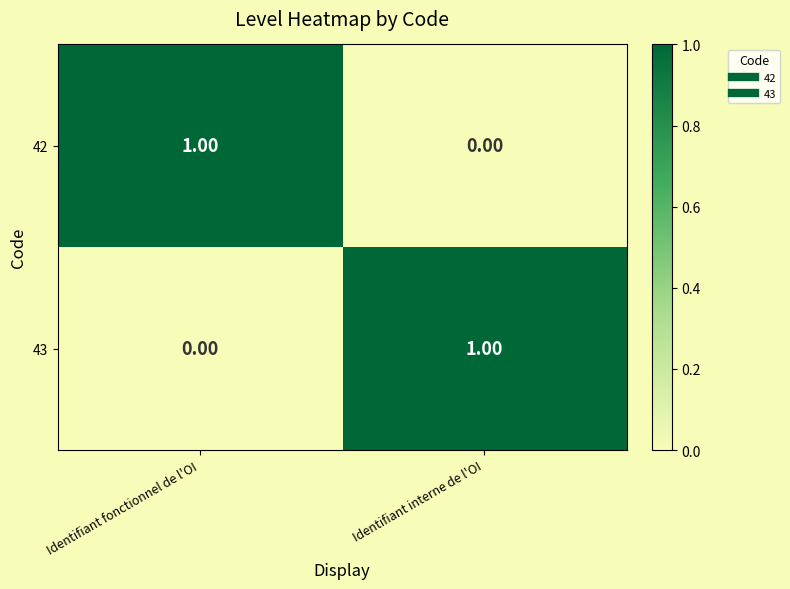

Rank the categories by 43 value from lowest to highest.

Identifiant fonctionnel de l'OI, Identifiant interne de l'OI